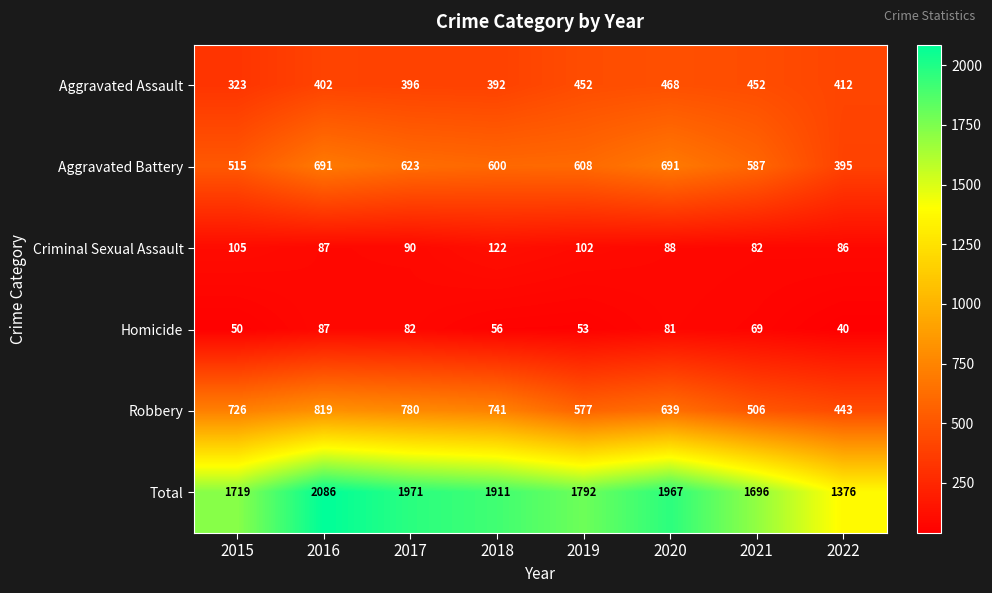

What is the total value across all series at 2015?

3438